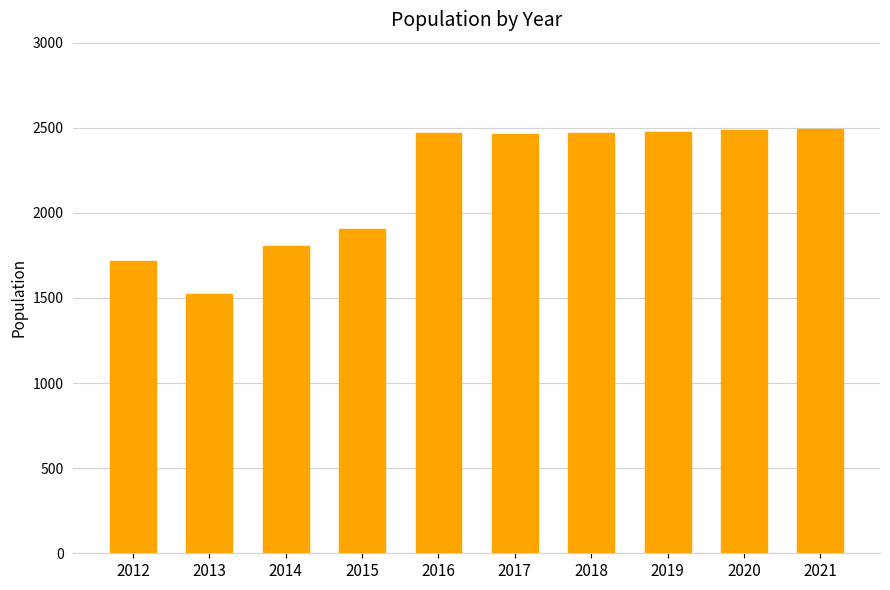

What is the change in value from 2014 to 2020?

+680